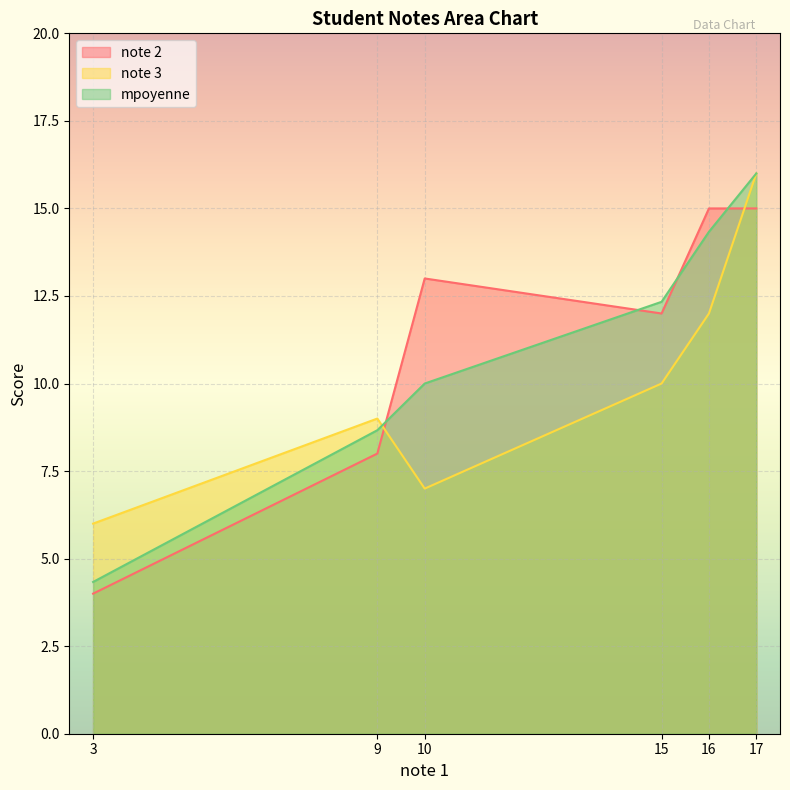

Is the value of note 3 at 17 greater than the value of mpoyenne at 15?

Yes